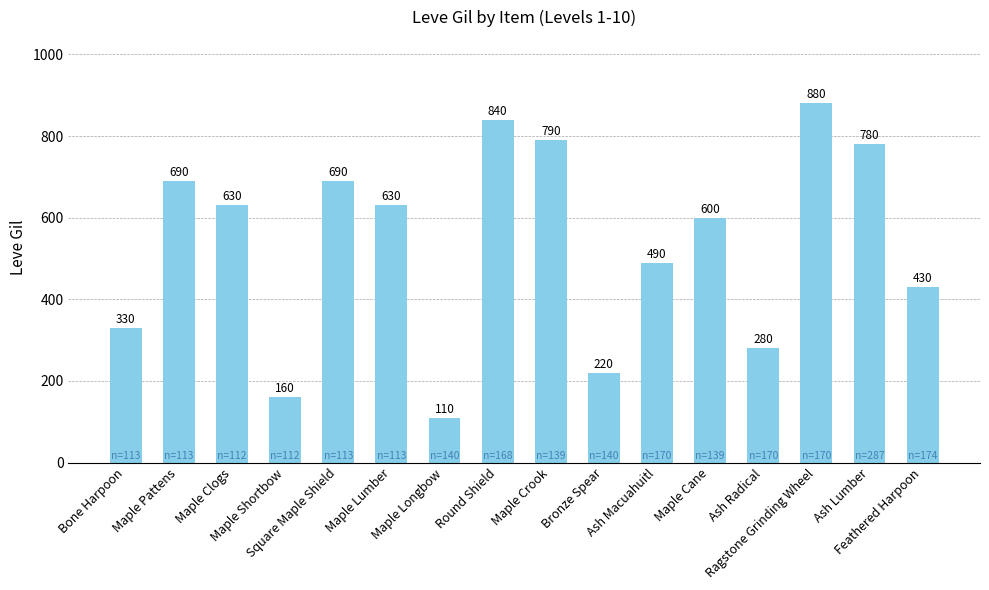

What is the difference between the values at Bone Harpoon and Bronze Spear?

110